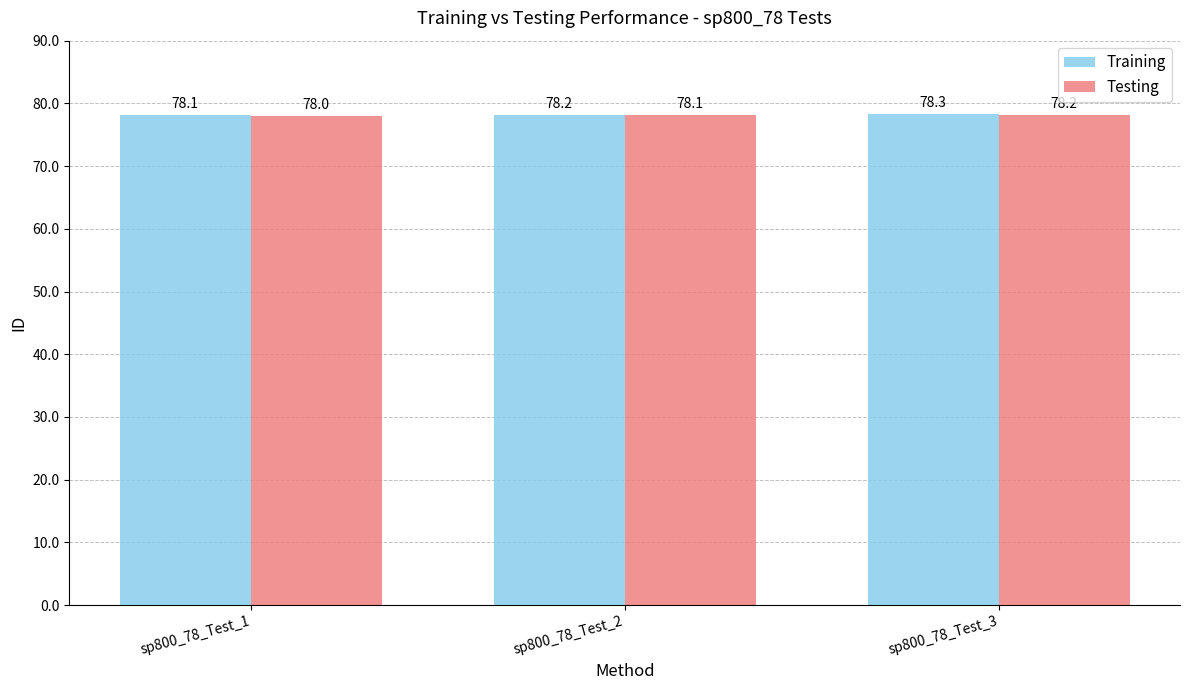

The value of Testing at sp800_78_Test_2 is 107.7. True or false?

False